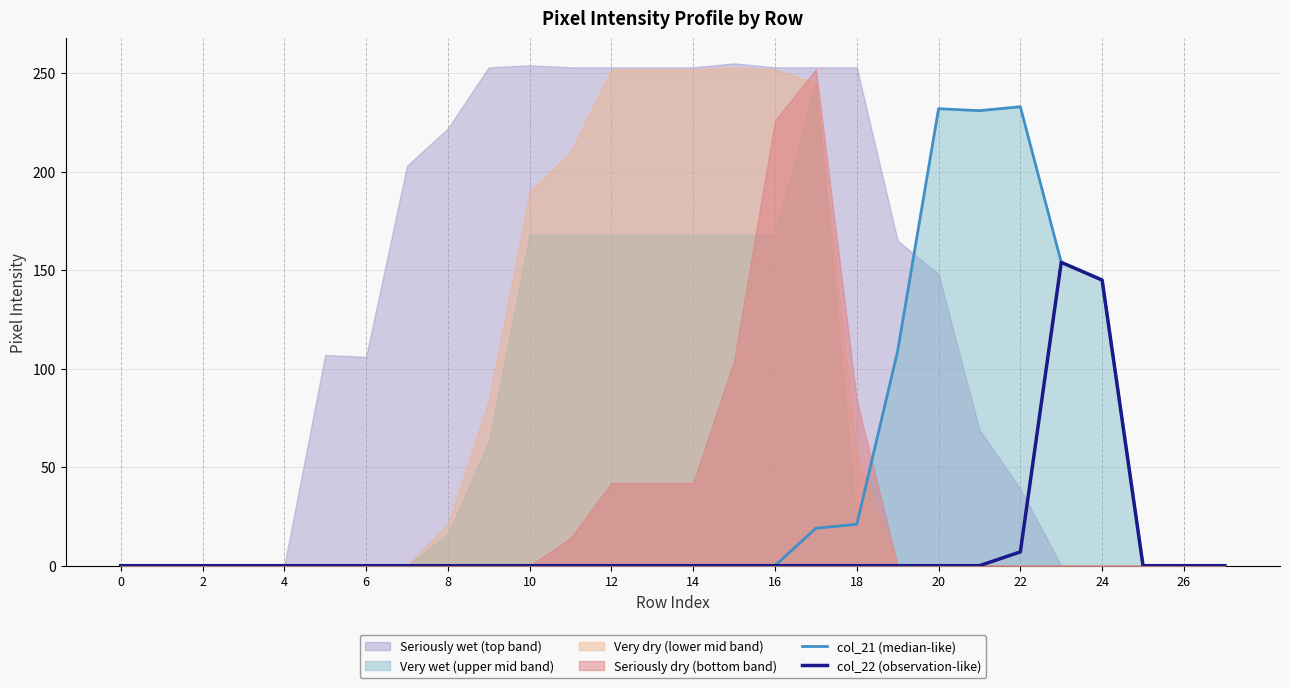

Is it true that col_22 (observation-like) equals 47 at 27?

False